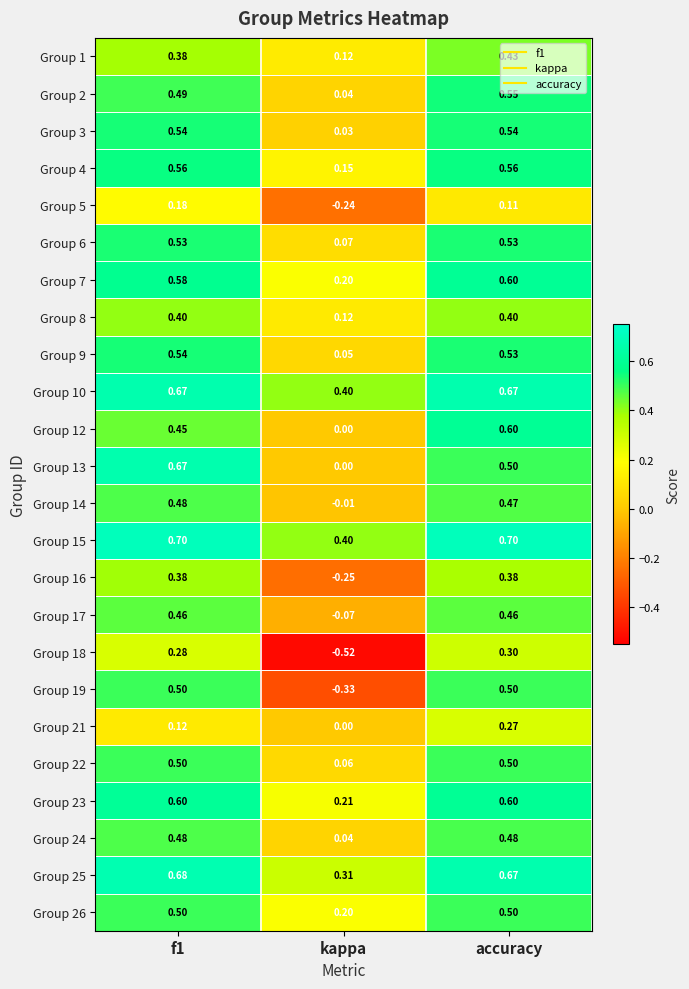

Which series has the largest range (max minus min)?

Group 19